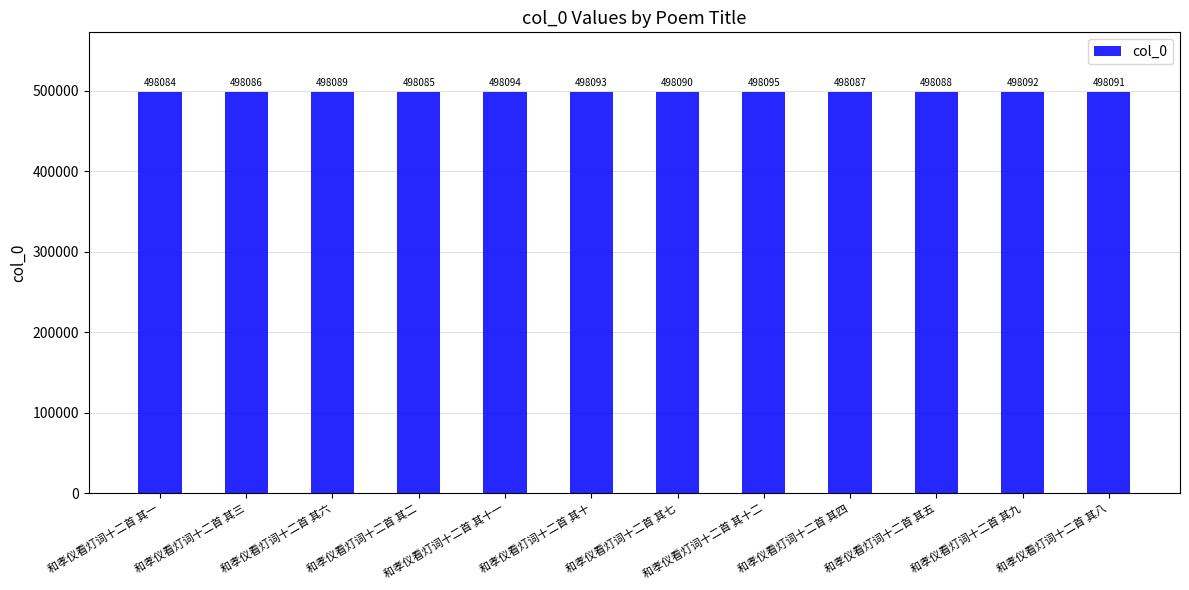

What is the ratio of the value at 和孝仪看灯词十二首 其六 to the value at 和孝仪看灯词十二首 其十二?

1.0